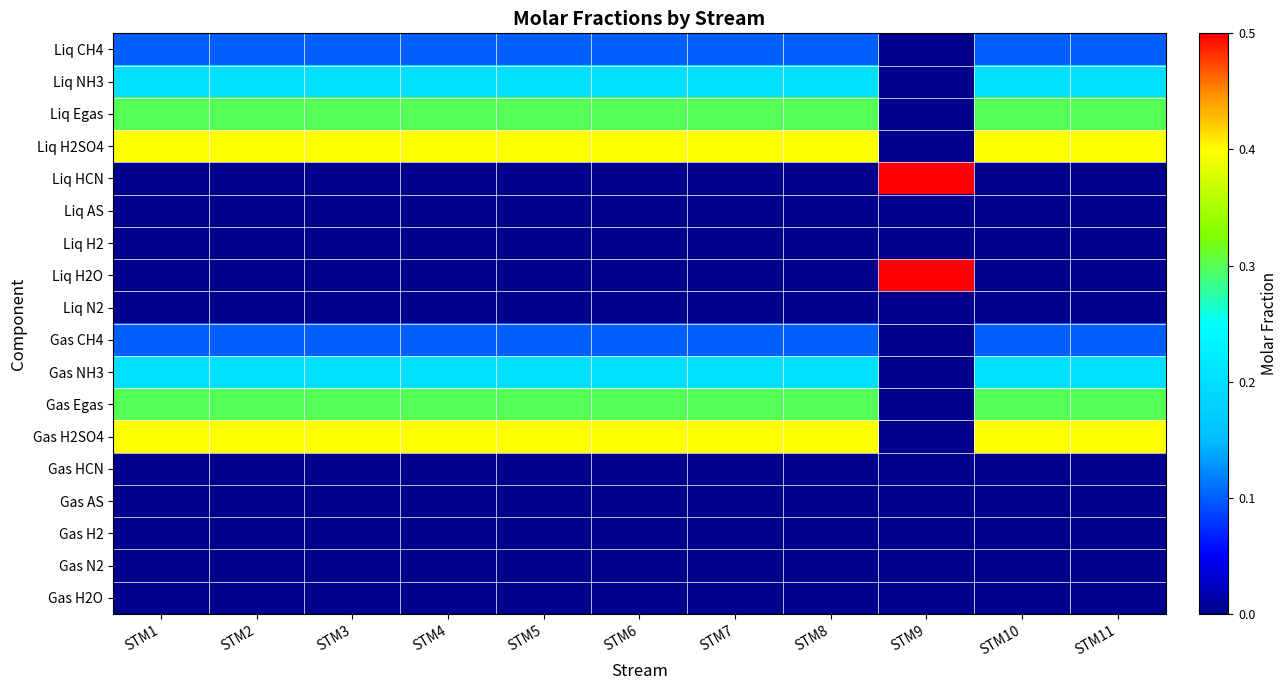

Reading left to right, transcribe all the data shown in this chart.

Liq CH4: STM1=0.1	STM2=0.1	STM3=0.1	STM4=0.1	STM5=0.1	STM6=0.1	STM7=0.1	STM8=0.1	STM9=0.0	STM10=0.1	STM11=0.1
Liq NH3: STM1=0.2	STM2=0.2	STM3=0.2	STM4=0.2	STM5=0.2	STM6=0.2	STM7=0.2	STM8=0.2	STM9=0.0	STM10=0.2	STM11=0.2
Liq Egas: STM1=0.3	STM2=0.3	STM3=0.3	STM4=0.3	STM5=0.3	STM6=0.3	STM7=0.3	STM8=0.3	STM9=0.0	STM10=0.3	STM11=0.3
Liq H2SO4: STM1=0.4	STM2=0.4	STM3=0.4	STM4=0.4	STM5=0.4	STM6=0.4	STM7=0.4	STM8=0.4	STM9=0.0	STM10=0.4	STM11=0.4
Liq HCN: STM1=0.0	STM2=0.0	STM3=0.0	STM4=0.0	STM5=0.0	STM6=0.0	STM7=0.0	STM8=0.0	STM9=0.5	STM10=0.0	STM11=0.0
Liq AS: STM1=0.0	STM2=0.0	STM3=0.0	STM4=0.0	STM5=0.0	STM6=0.0	STM7=0.0	STM8=0.0	STM9=0.0	STM10=0.0	STM11=0.0
Liq H2: STM1=0.0	STM2=0.0	STM3=0.0	STM4=0.0	STM5=0.0	STM6=0.0	STM7=0.0	STM8=0.0	STM9=0.0	STM10=0.0	STM11=0.0
Liq H2O: STM1=0.0	STM2=0.0	STM3=0.0	STM4=0.0	STM5=0.0	STM6=0.0	STM7=0.0	STM8=0.0	STM9=0.5	STM10=0.0	STM11=0.0
Liq N2: STM1=0.0	STM2=0.0	STM3=0.0	STM4=0.0	STM5=0.0	STM6=0.0	STM7=0.0	STM8=0.0	STM9=0.0	STM10=0.0	STM11=0.0
Gas CH4: STM1=0.1	STM2=0.1	STM3=0.1	STM4=0.1	STM5=0.1	STM6=0.1	STM7=0.1	STM8=0.1	STM9=0.0	STM10=0.1	STM11=0.1
Gas NH3: STM1=0.2	STM2=0.2	STM3=0.2	STM4=0.2	STM5=0.2	STM6=0.2	STM7=0.2	STM8=0.2	STM9=0.0	STM10=0.2	STM11=0.2
Gas Egas: STM1=0.3	STM2=0.3	STM3=0.3	STM4=0.3	STM5=0.3	STM6=0.3	STM7=0.3	STM8=0.3	STM9=0.0	STM10=0.3	STM11=0.3
Gas H2SO4: STM1=0.4	STM2=0.4	STM3=0.4	STM4=0.4	STM5=0.4	STM6=0.4	STM7=0.4	STM8=0.4	STM9=0.0	STM10=0.4	STM11=0.4
Gas HCN: STM1=0.0	STM2=0.0	STM3=0.0	STM4=0.0	STM5=0.0	STM6=0.0	STM7=0.0	STM8=0.0	STM9=0.0	STM10=0.0	STM11=0.0
Gas AS: STM1=0.0	STM2=0.0	STM3=0.0	STM4=0.0	STM5=0.0	STM6=0.0	STM7=0.0	STM8=0.0	STM9=0.0	STM10=0.0	STM11=0.0
Gas H2: STM1=0.0	STM2=0.0	STM3=0.0	STM4=0.0	STM5=0.0	STM6=0.0	STM7=0.0	STM8=0.0	STM9=0.0	STM10=0.0	STM11=0.0
Gas N2: STM1=0.0	STM2=0.0	STM3=0.0	STM4=0.0	STM5=0.0	STM6=0.0	STM7=0.0	STM8=0.0	STM9=0.0	STM10=0.0	STM11=0.0
Gas H2O: STM1=0.0	STM2=0.0	STM3=0.0	STM4=0.0	STM5=0.0	STM6=0.0	STM7=0.0	STM8=0.0	STM9=0.0	STM10=0.0	STM11=0.0